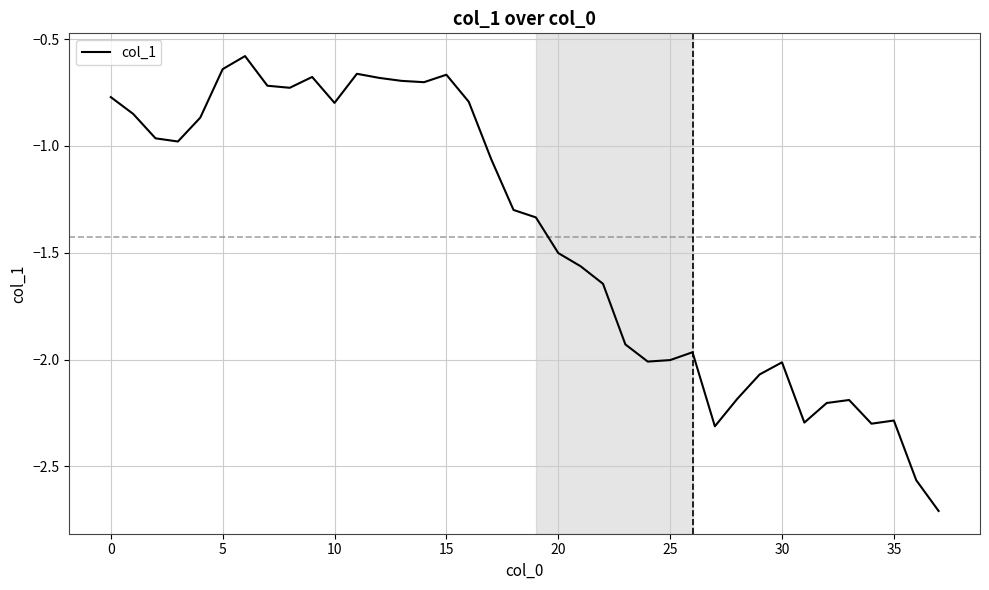

What is the difference between the maximum and minimum values?

2.1